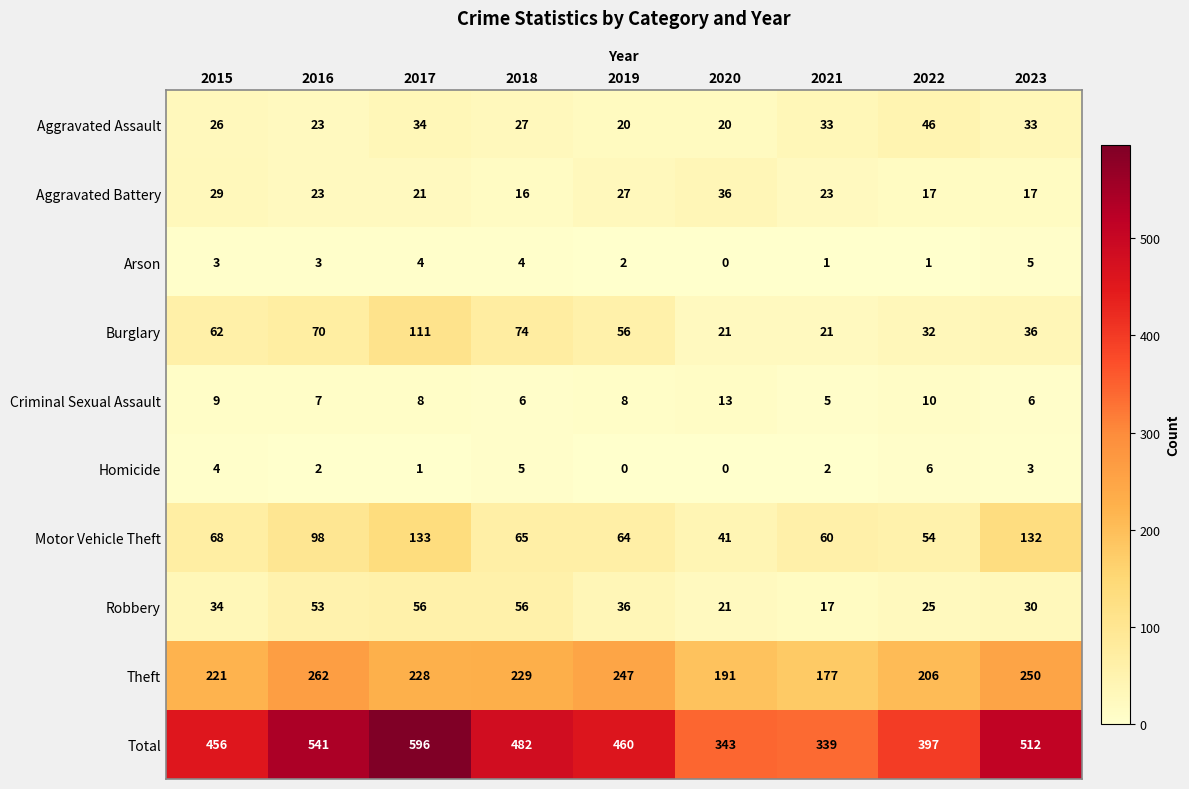

What is the sum of all Total values?

4126